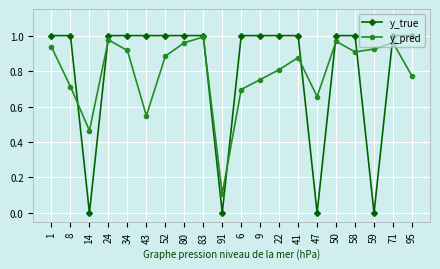

What is the label of the 5th point from the left?

34